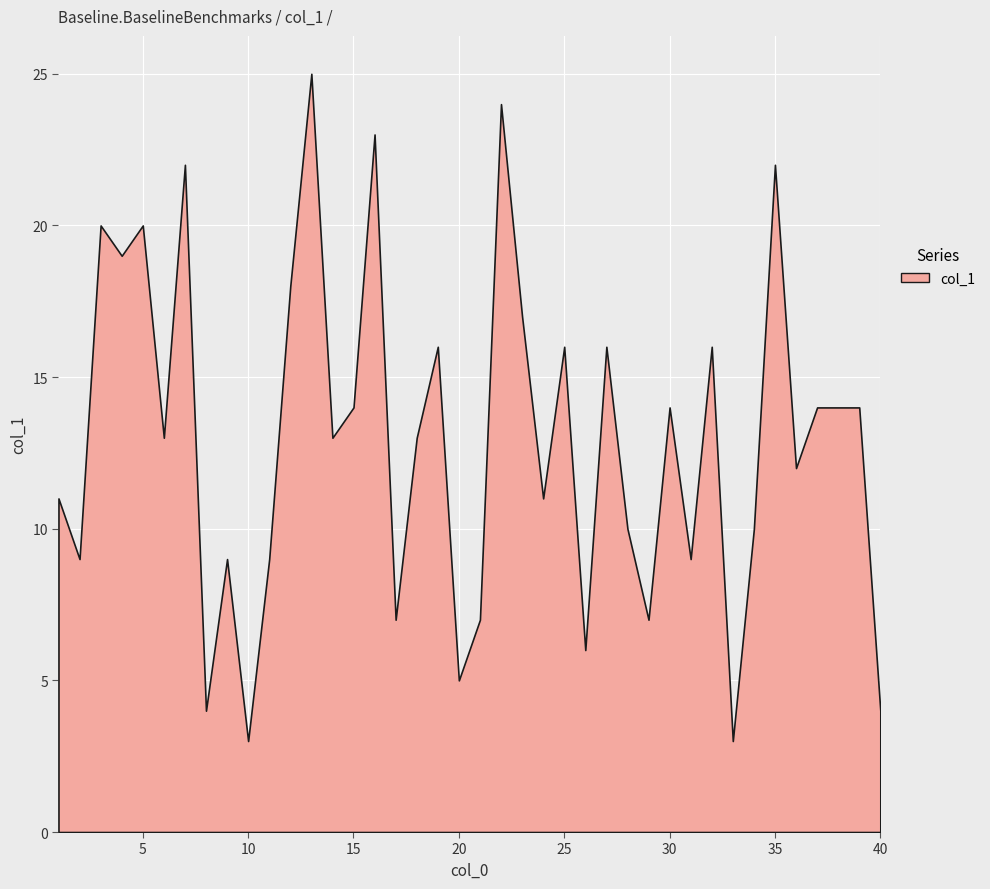

What is the ratio of the value at 27 to the value at 32?

1.0